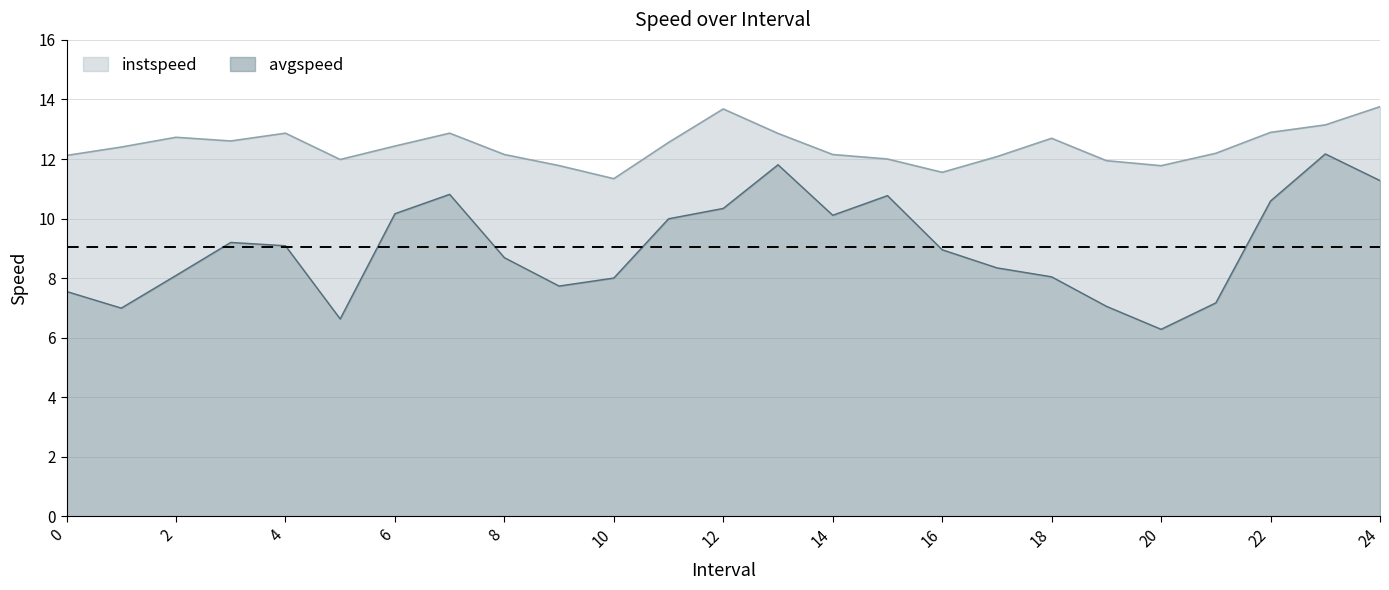

What is the total value across all series at 10?

11.3